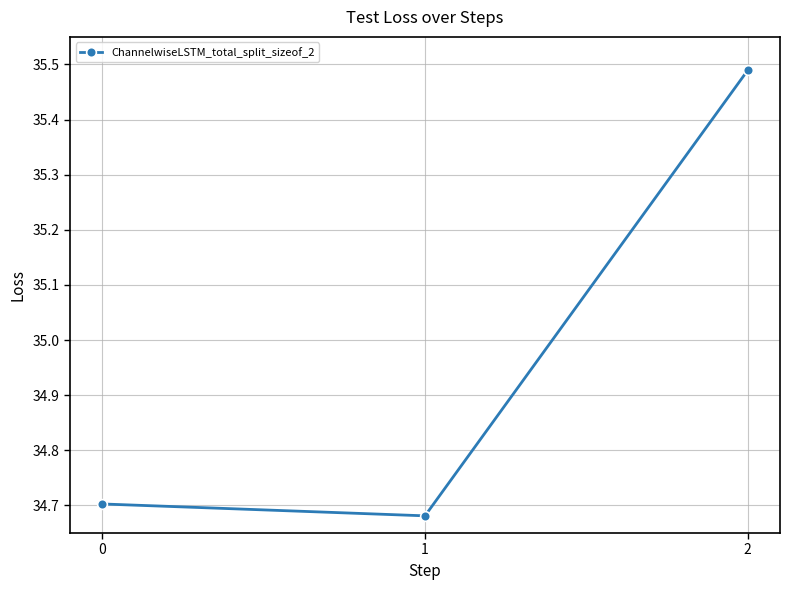

List the labels in order of value, largest first.

2, 0, 1